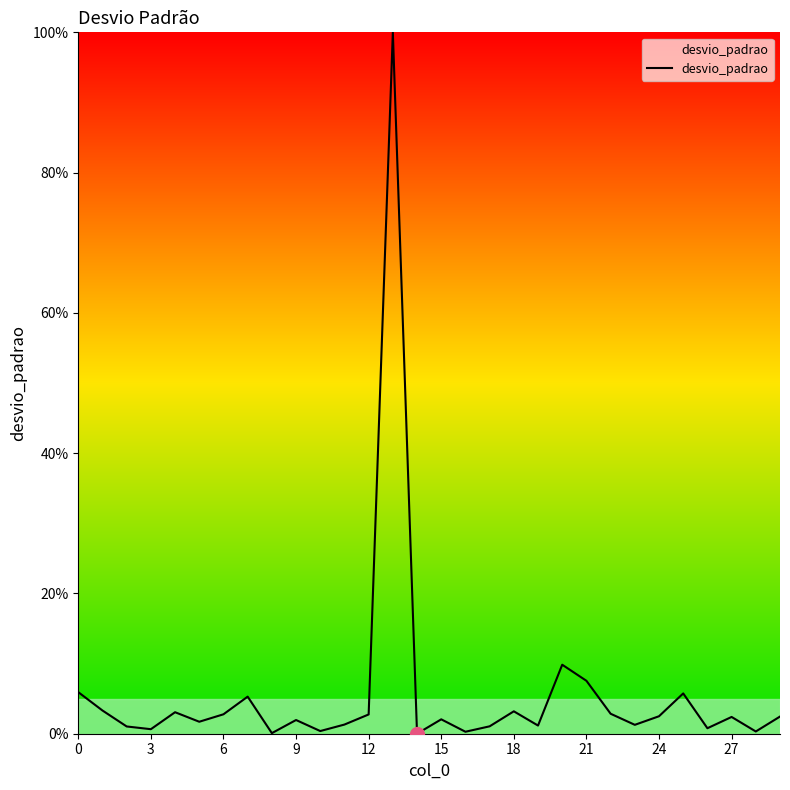

What is the difference between the maximum and minimum values?

100.0